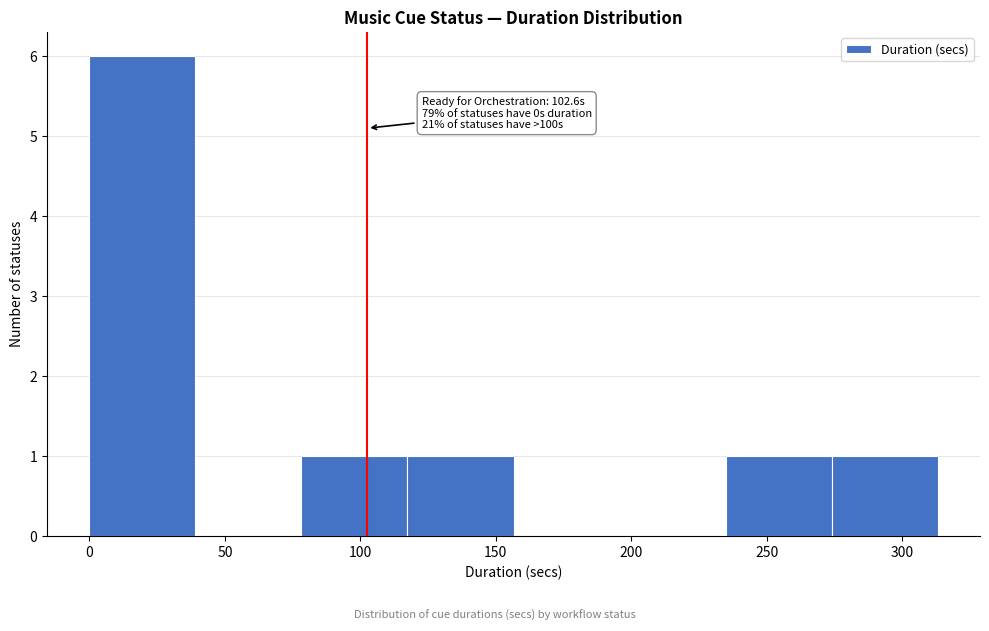

Which range on the x-axis has the tallest bar?

0 to 40